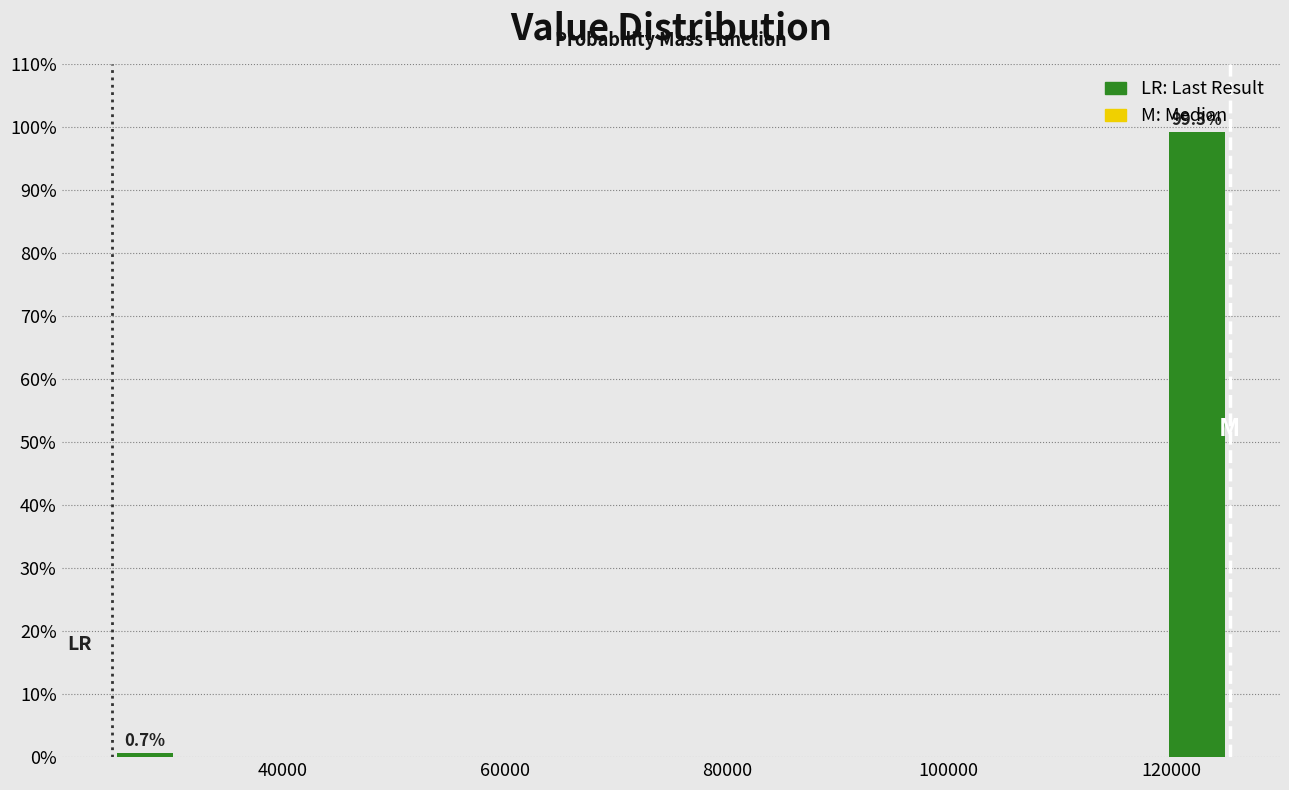

Around what value on the x-axis is the tallest bar? Give the approximate position of its centre, as read against the axis.

122000